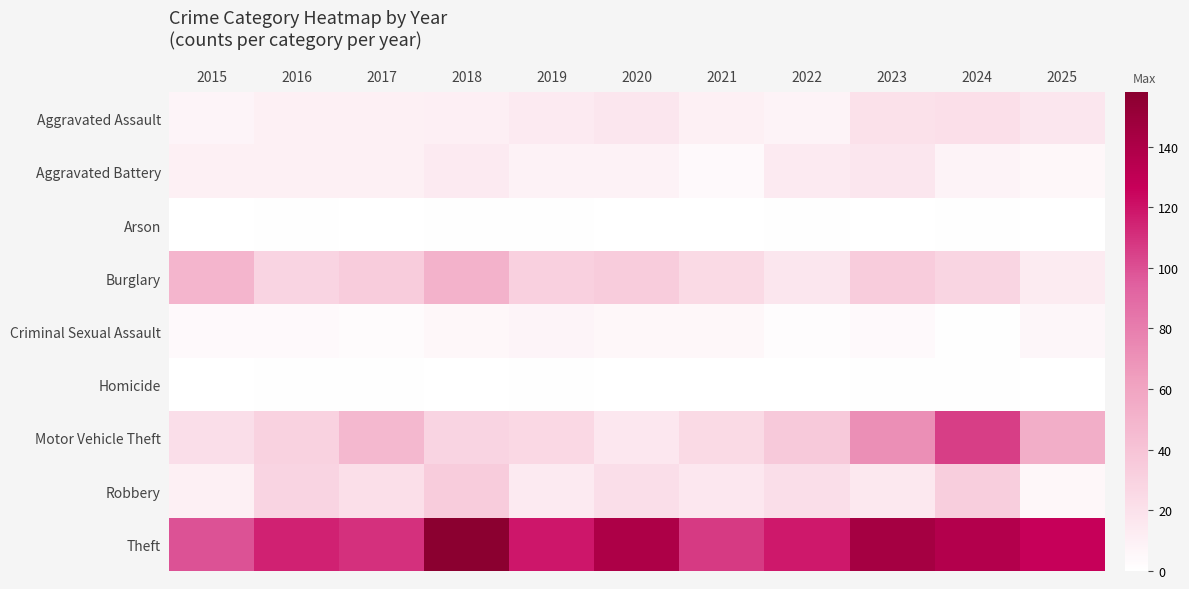

Reading left to right, transcribe all the data shown in this chart.

Aggravated Assault: 2015=7	2016=10	2017=10	2018=11	2019=14	2020=17	2021=10	2022=8	2023=20	2024=21	2025=17
Aggravated Battery: 2015=10	2016=10	2017=10	2018=14	2019=9	2020=9	2021=4	2022=14	2023=17	2024=8	2025=5
Arson: 2015=0	2016=1	2017=0	2018=1	2019=1	2020=0	2021=0	2022=1	2023=0	2024=1	2025=0
Burglary: 2015=49	2016=29	2017=34	2018=51	2019=32	2020=34	2021=25	2022=17	2023=34	2024=28	2025=13
Criminal Sexual Assault: 2015=4	2016=4	2017=3	2018=5	2019=7	2020=5	2021=5	2022=2	2023=4	2024=1	2025=6
Homicide: 2015=0	2016=1	2017=1	2018=0	2019=1	2020=0	2021=0	2022=0	2023=1	2024=1	2025=0
Motor Vehicle Theft: 2015=22	2016=30	2017=47	2018=29	2019=26	2020=16	2021=25	2022=36	2023=71	2024=106	2025=54
Robbery: 2015=10	2016=29	2017=21	2018=34	2019=14	2020=22	2021=16	2022=22	2023=15	2024=33	2025=5
Theft: 2015=99	2016=115	2017=110	2018=158	2019=119	2020=140	2021=107	2022=118	2023=144	2024=137	2025=127